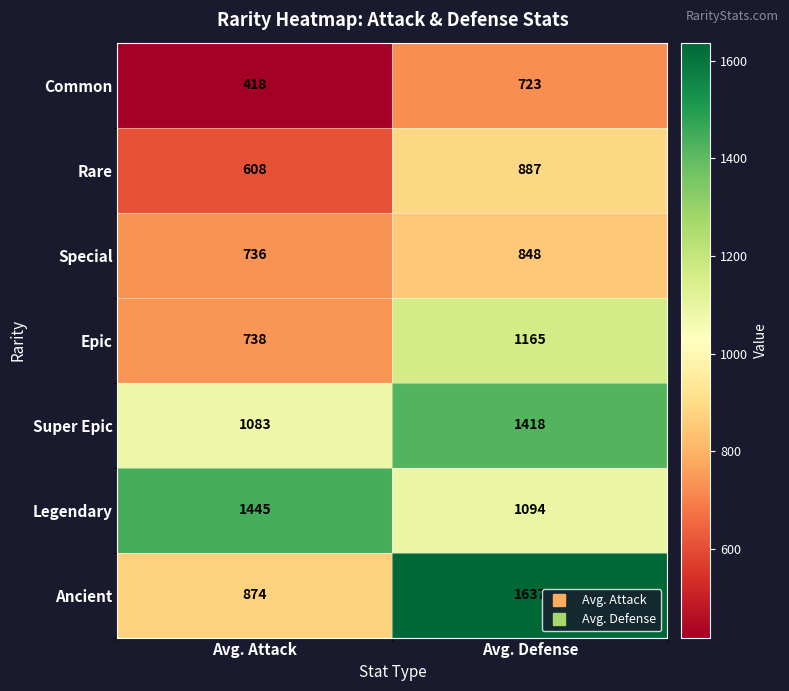

Which series has the largest range (max minus min)?

Ancient